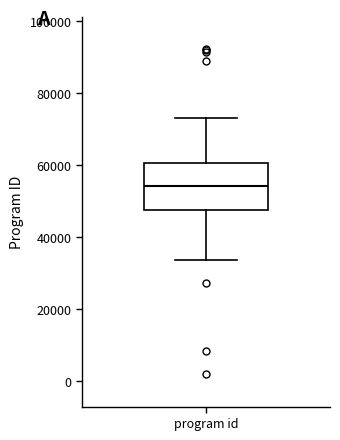

Where does the upper whisker of the box for program id end on the y-axis? The values are not printed on the chart, so give them approximately, as read against the axis.

74000